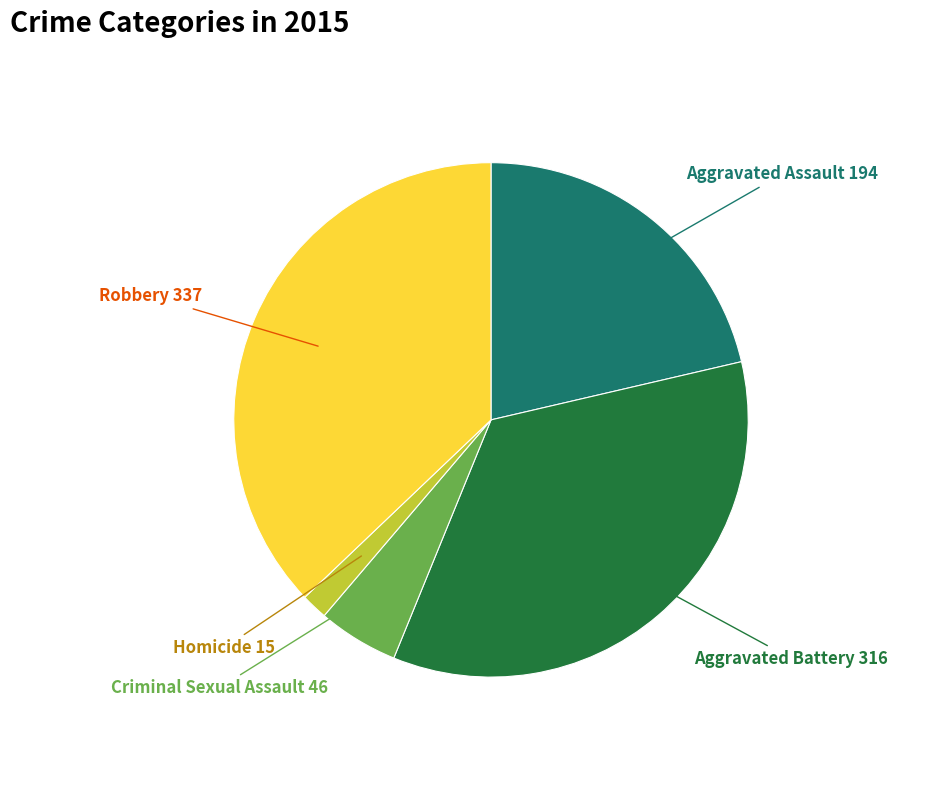

True or false: Criminal Sexual Assault accounts for 5% of the total.

True